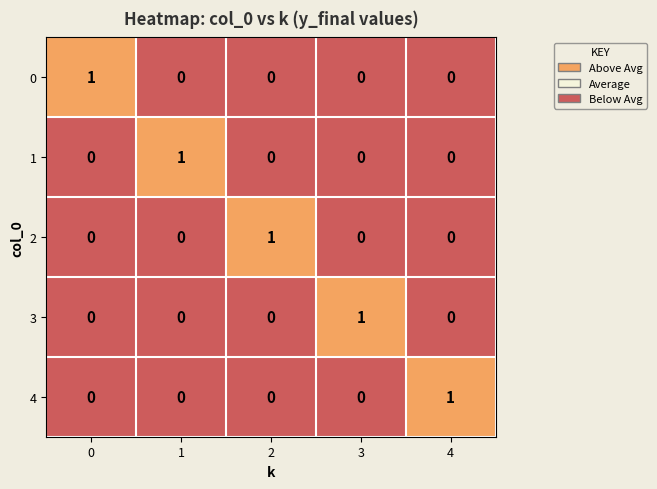

The value of 4 at 2 is -1. True or false?

False